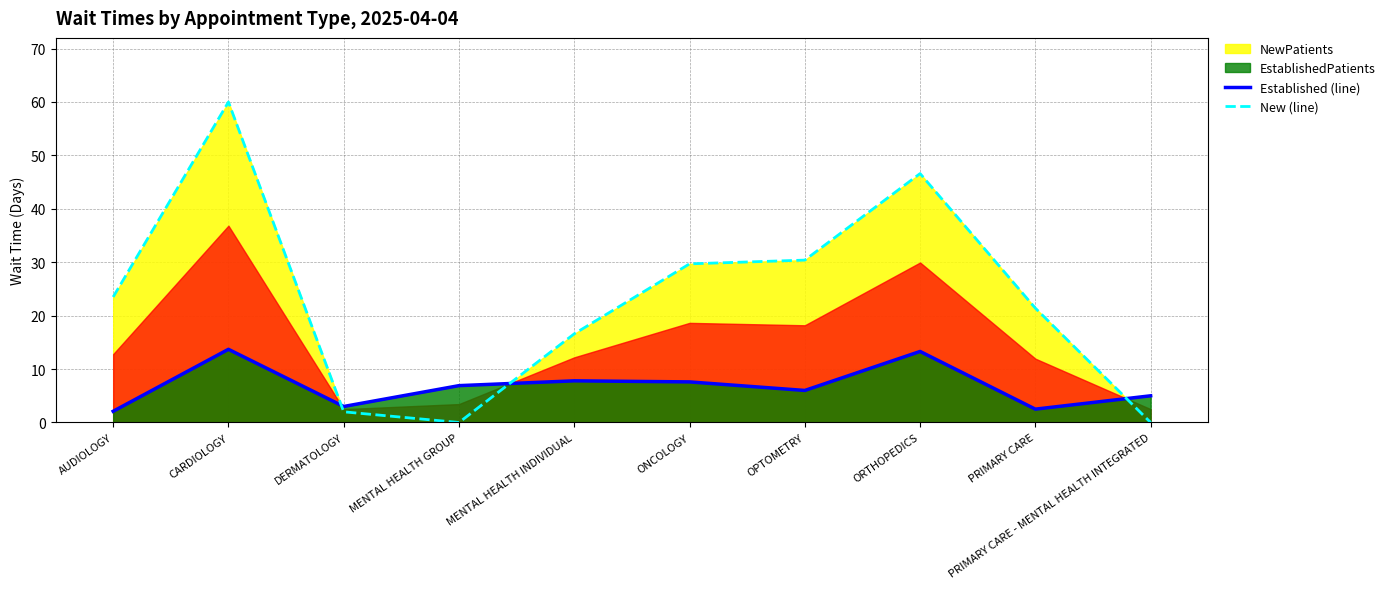

True or false: Established (line) and New (line) intersect in this chart.

True